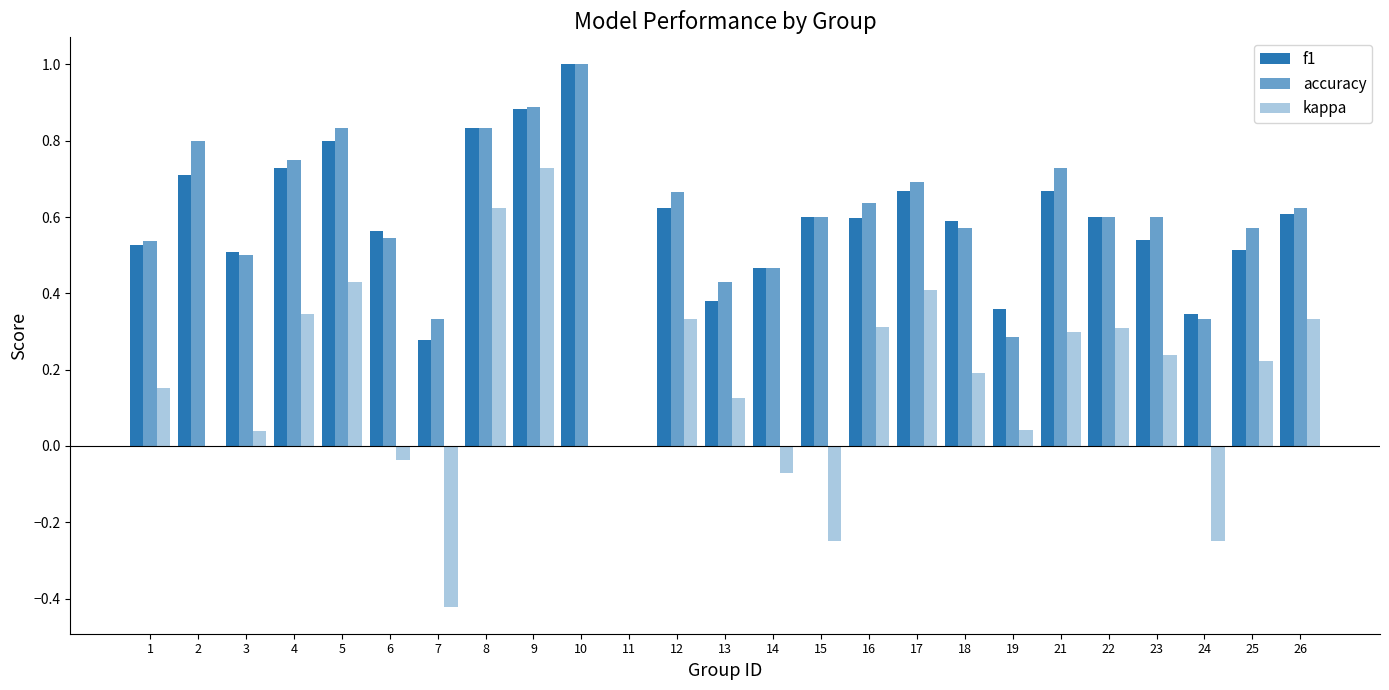

How many groups of bars are there?

25